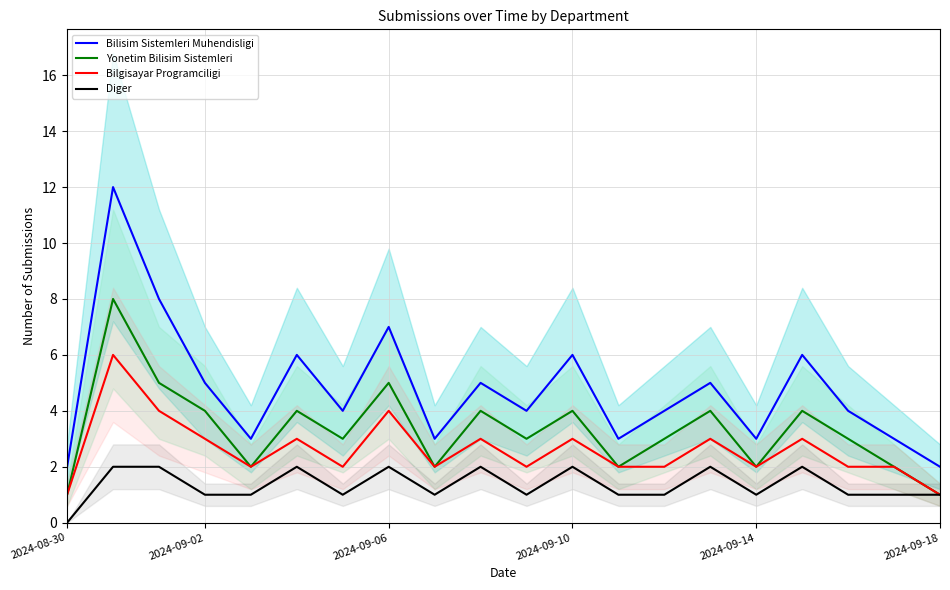

True or false: Yonetim Bilisim Sistemleri and Bilisim Sistemleri Muhendisligi intersect in this chart.

False